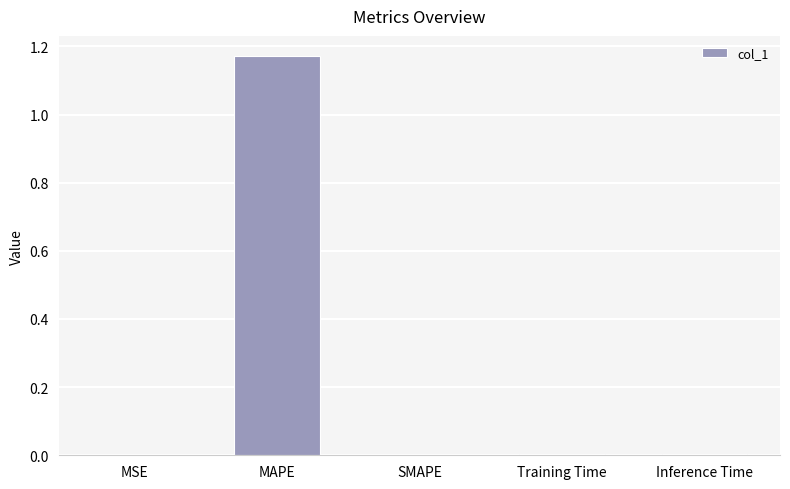

The value at MSE is 0.0. True or false?

True